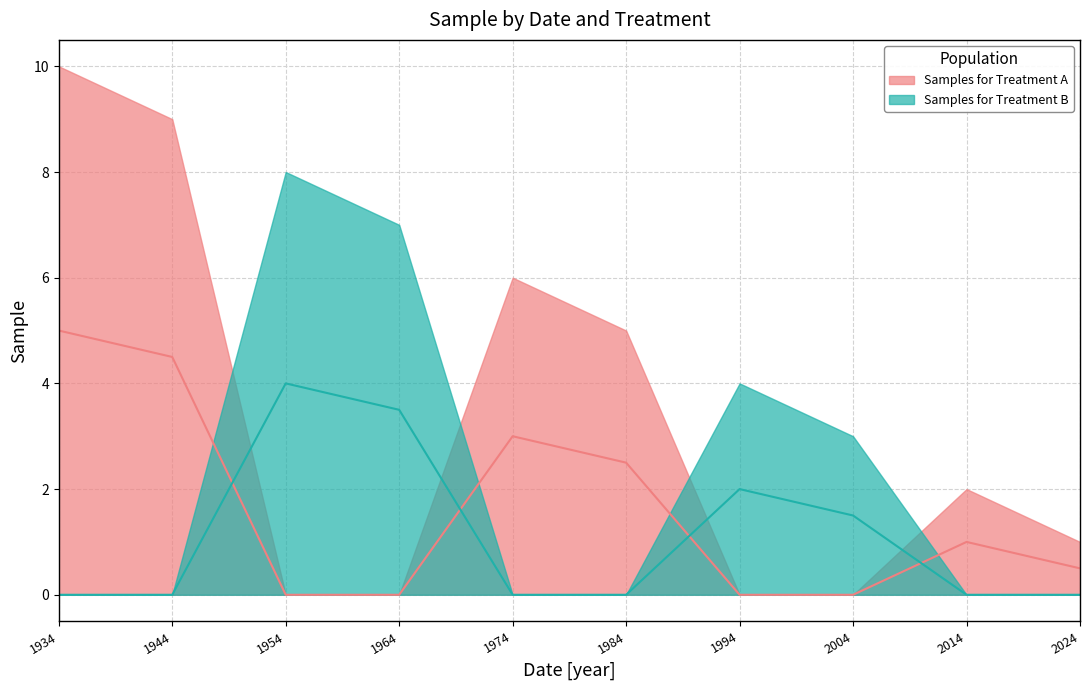

True or false: Treatment B has more than 2 points higher than both neighbors.

False